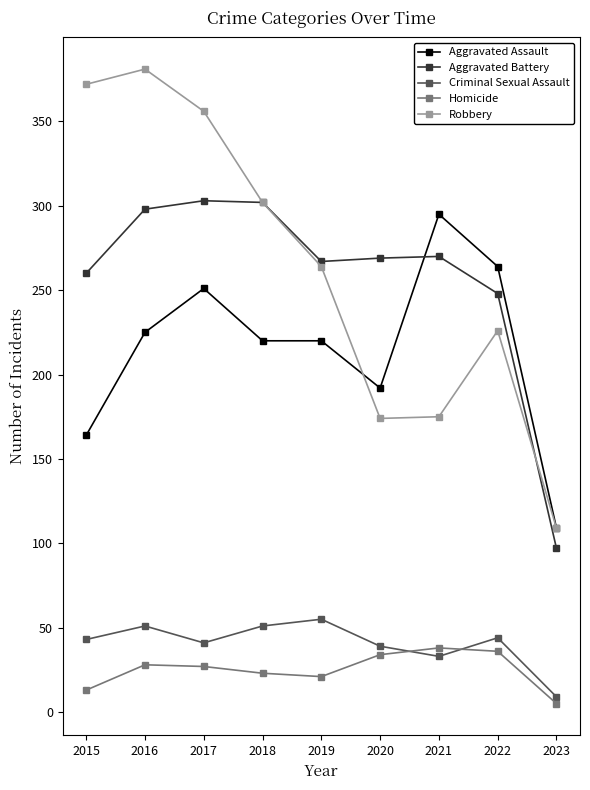

What is the difference between the Robbery values at 2021 and 2015?

197